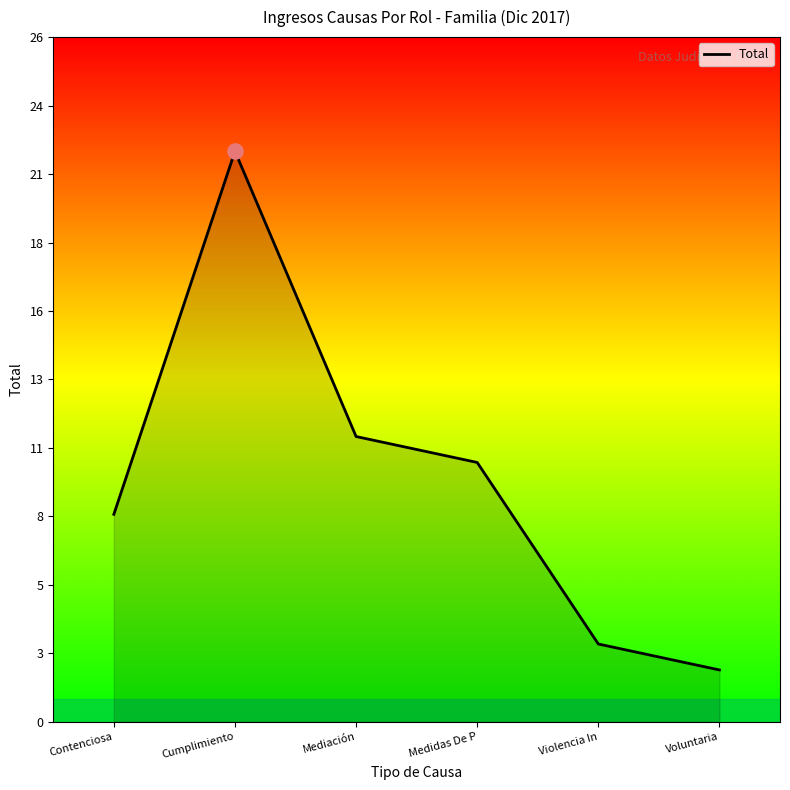

What is the ratio of the value at Medidas De P to the value at Contenciosa?

1.2